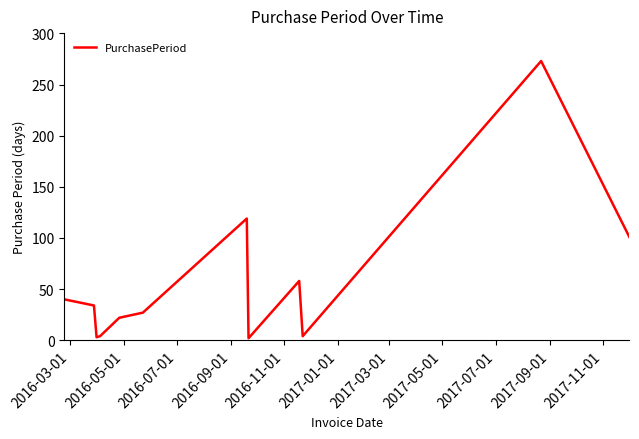

Reading left to right, extract all data points from this chart.

40	34	3	4	22	27	119	2	58	4	273	101